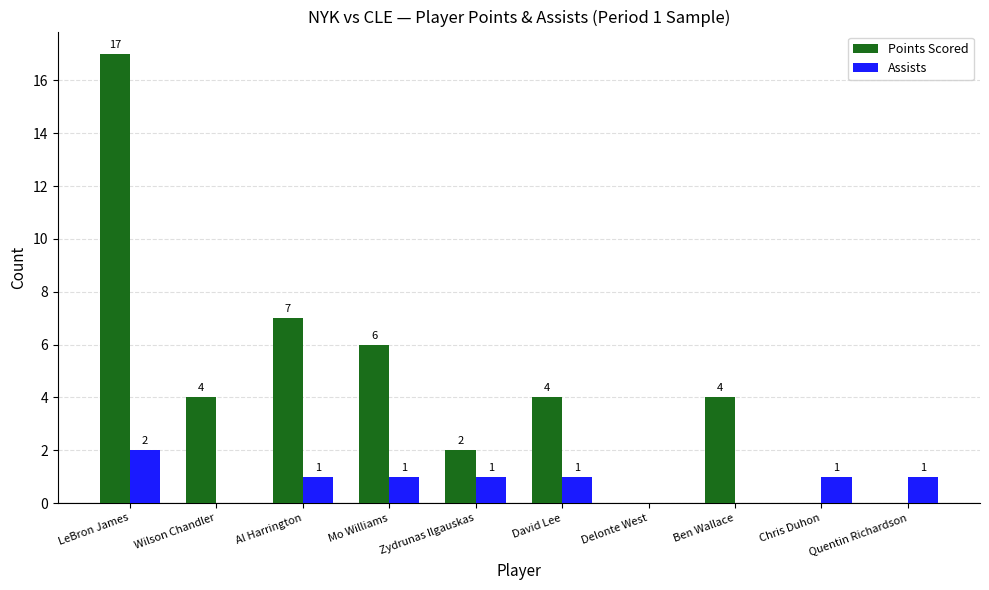

At which label does Assists reach its peak?

LeBron James